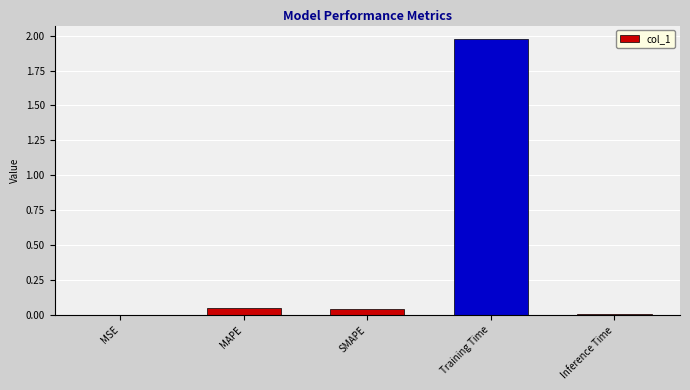

Is it true that the value at Training Time is 1.0?

False